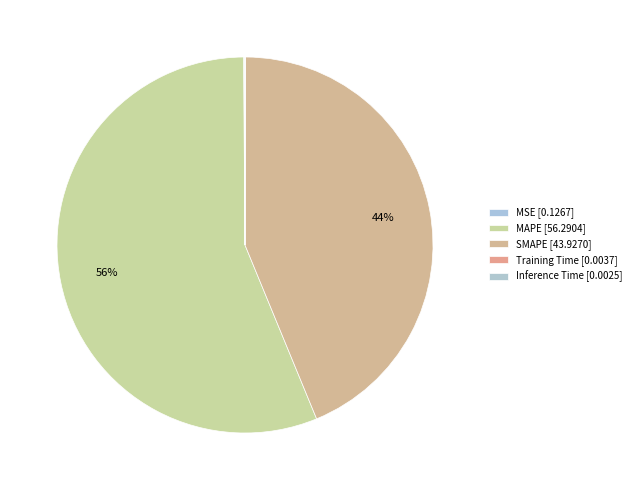

True or false: SMAPE accounts for 44% of the total.

True